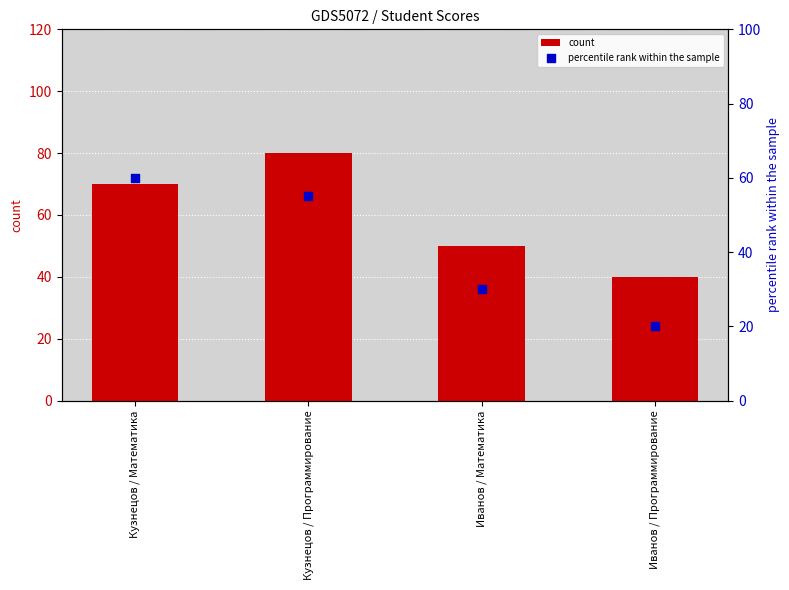

Which series reaches the minimum Y coordinate?

percentile rank within the sample